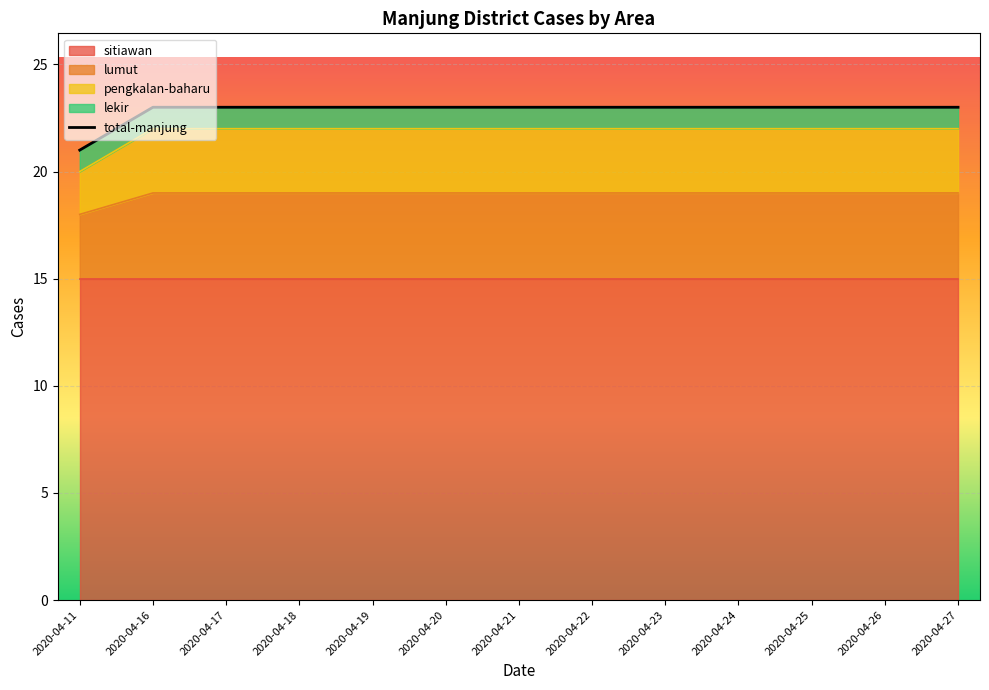

True or false: the data has more than 2 interior local peaks.

False